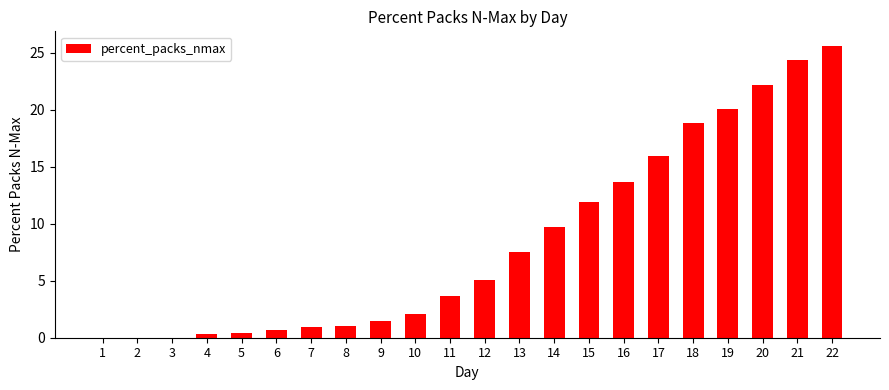

What is the maximum value shown in the chart?

25.6